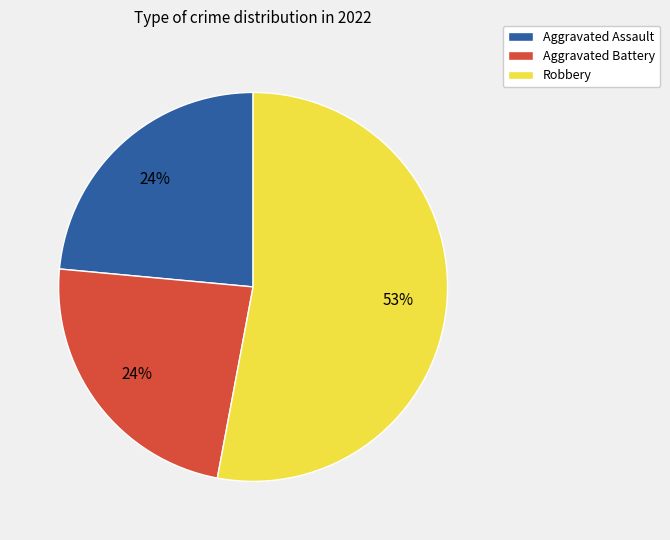

Between Robbery and Aggravated Assault, which is larger?

Robbery